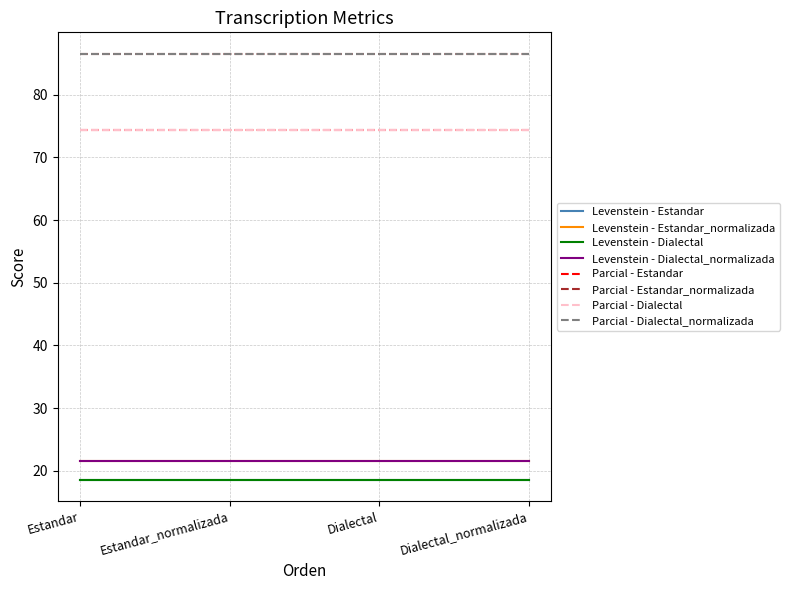

Reading right to left, what are all the values shown in this chart?

Levenstein: 21.6	18.6	21.6	18.6
Parcial: 86.6	74.4	86.6	74.4